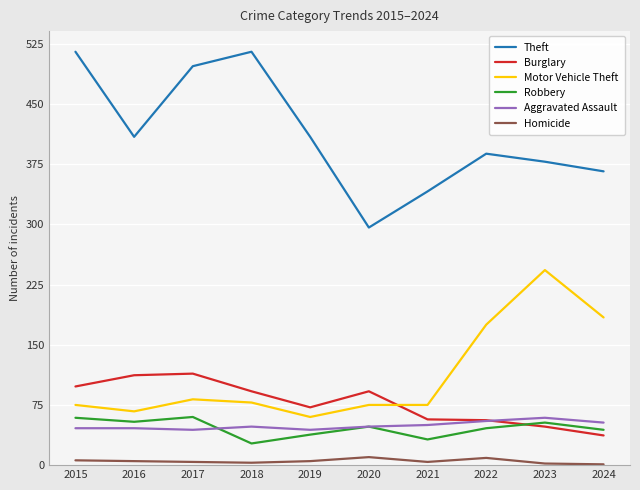

Which series has the largest range (max minus min)?

Theft